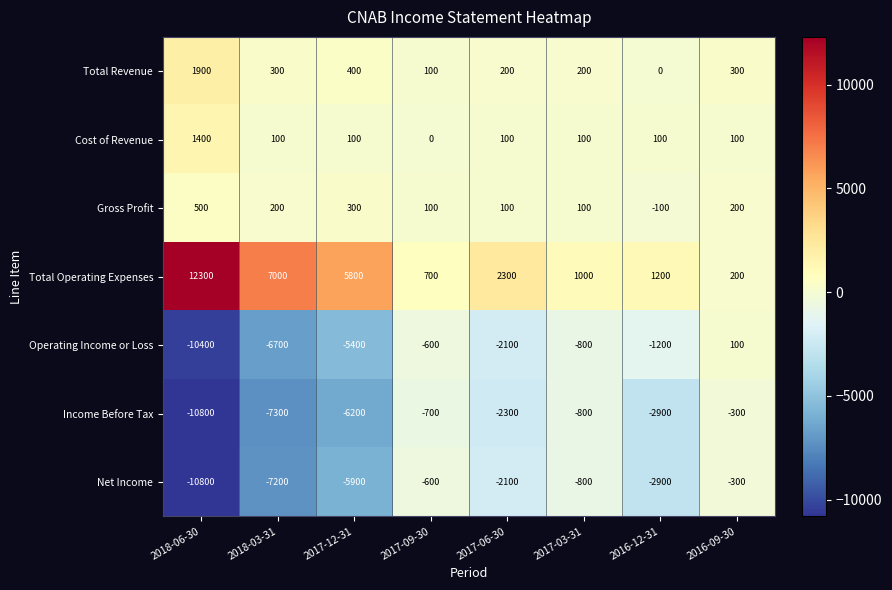

What is the sum of all Gross Profit values?

1400